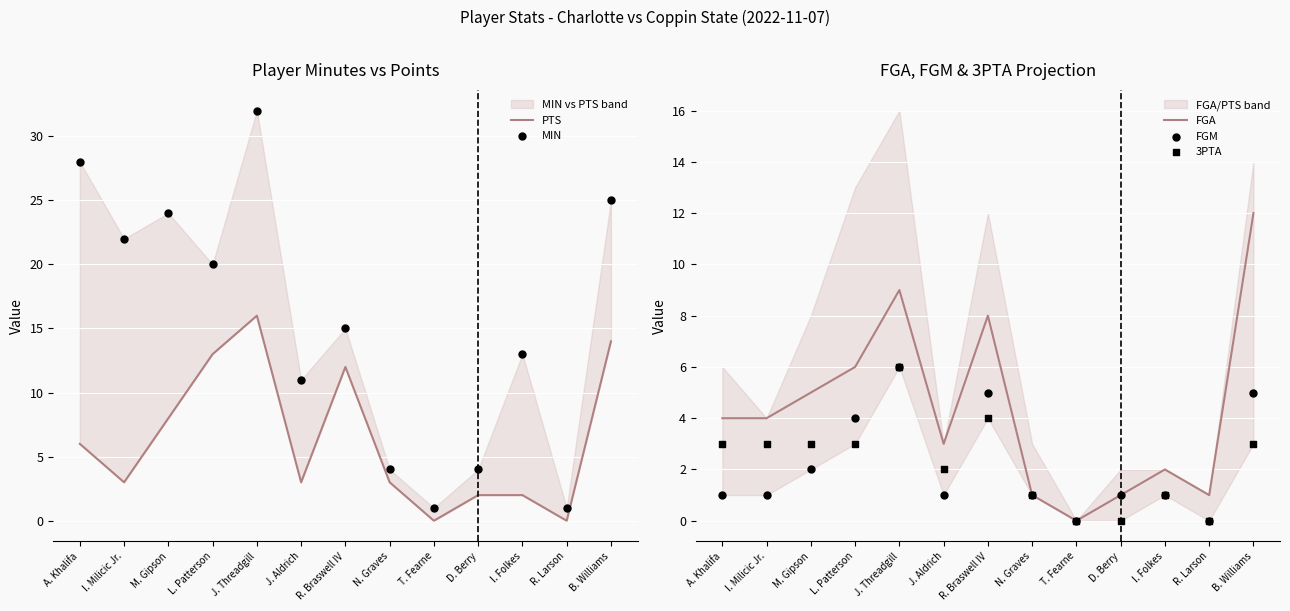

At which category is the sum across all series the highest?

J. Threadgill